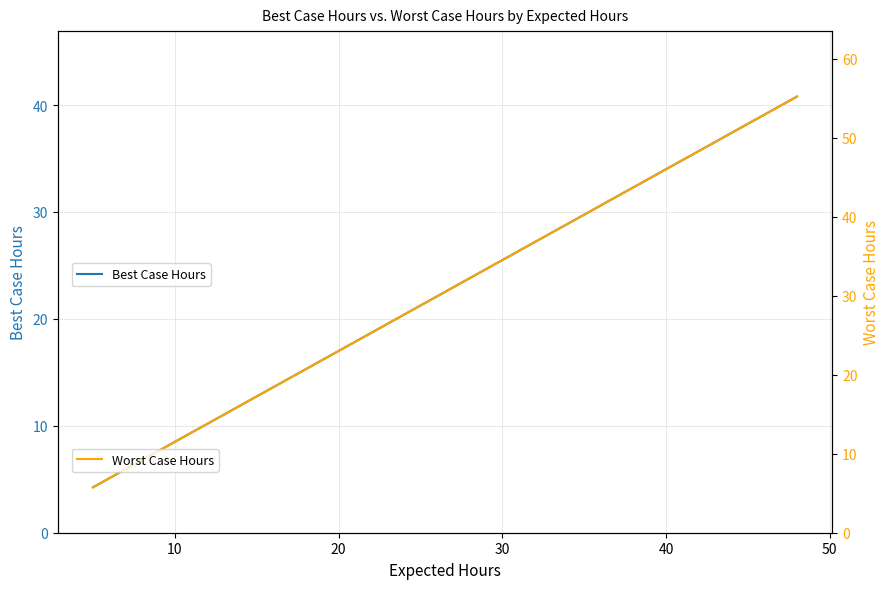

What is the label of the 10th point from the right?

50